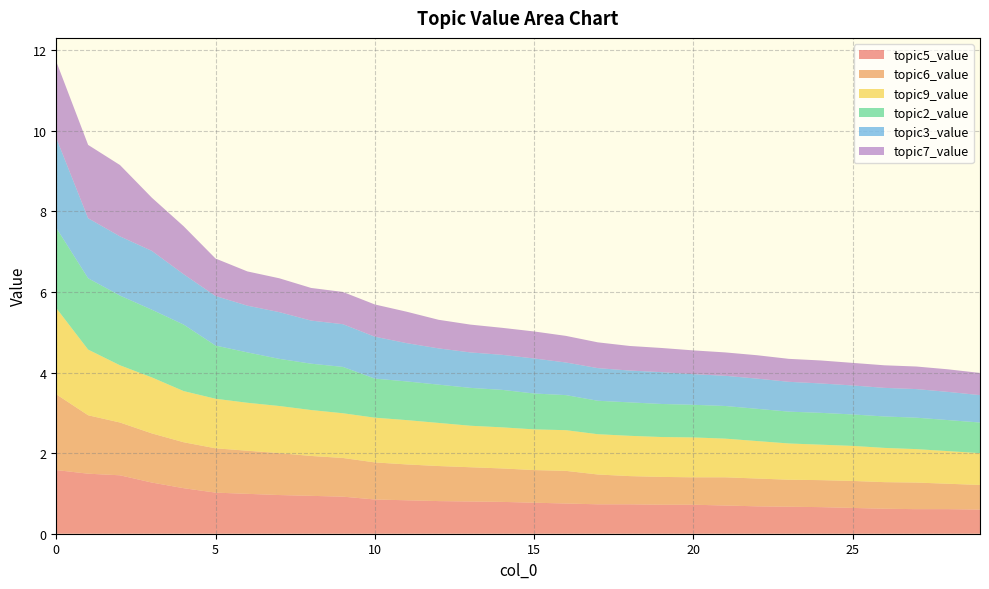

Reading right to left, extract all data points from this chart.

topic5_value: 0.6	0.6	0.6	0.6	0.6	0.7	0.7	0.7	0.7	0.7	0.7	0.7	0.7	0.8	0.8	0.8	0.8	0.8	0.8	0.8	0.9	0.9	1.0	1.0	1.0	1.1	1.3	1.4	1.5	1.6
topic6_value: 0.6	0.6	0.7	0.7	0.7	0.7	0.7	0.7	0.7	0.7	0.7	0.7	0.7	0.8	0.8	0.8	0.8	0.9	0.9	0.9	1.0	1.0	1.0	1.1	1.1	1.1	1.2	1.3	1.4	1.9
topic9_value: 0.8	0.8	0.8	0.8	0.9	0.9	0.9	0.9	1.0	1.0	1.0	1.0	1.0	1.0	1.0	1.0	1.0	1.1	1.1	1.1	1.1	1.1	1.2	1.2	1.2	1.3	1.4	1.4	1.6	2.1
topic2_value: 0.8	0.8	0.8	0.8	0.8	0.8	0.8	0.8	0.8	0.8	0.8	0.8	0.8	0.9	0.9	0.9	0.9	0.9	1.0	1.0	1.1	1.1	1.2	1.2	1.3	1.6	1.7	1.7	1.8	2.0
topic3_value: 0.7	0.7	0.7	0.7	0.7	0.7	0.7	0.8	0.8	0.8	0.8	0.8	0.8	0.8	0.9	0.9	0.9	0.9	0.9	1.0	1.1	1.1	1.2	1.2	1.2	1.2	1.5	1.5	1.5	2.2
topic7_value: 0.6	0.6	0.6	0.6	0.6	0.6	0.6	0.6	0.6	0.6	0.6	0.6	0.6	0.7	0.7	0.7	0.7	0.7	0.8	0.8	0.8	0.8	0.8	0.8	0.9	1.2	1.3	1.8	1.8	1.9